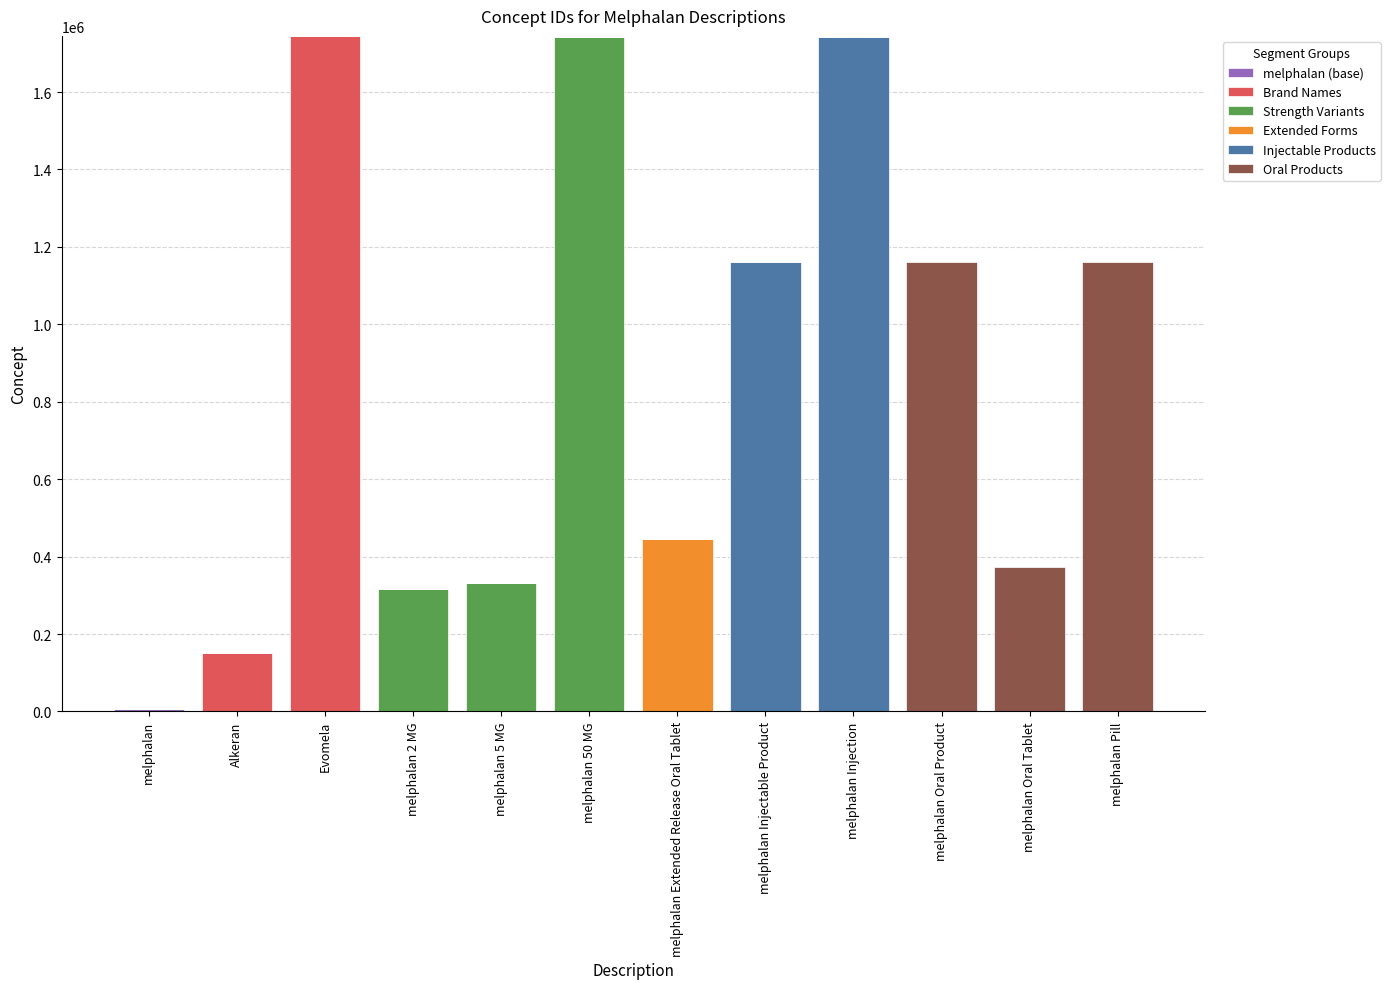

Are the bars grouped side by side (vs. stacked)?

No